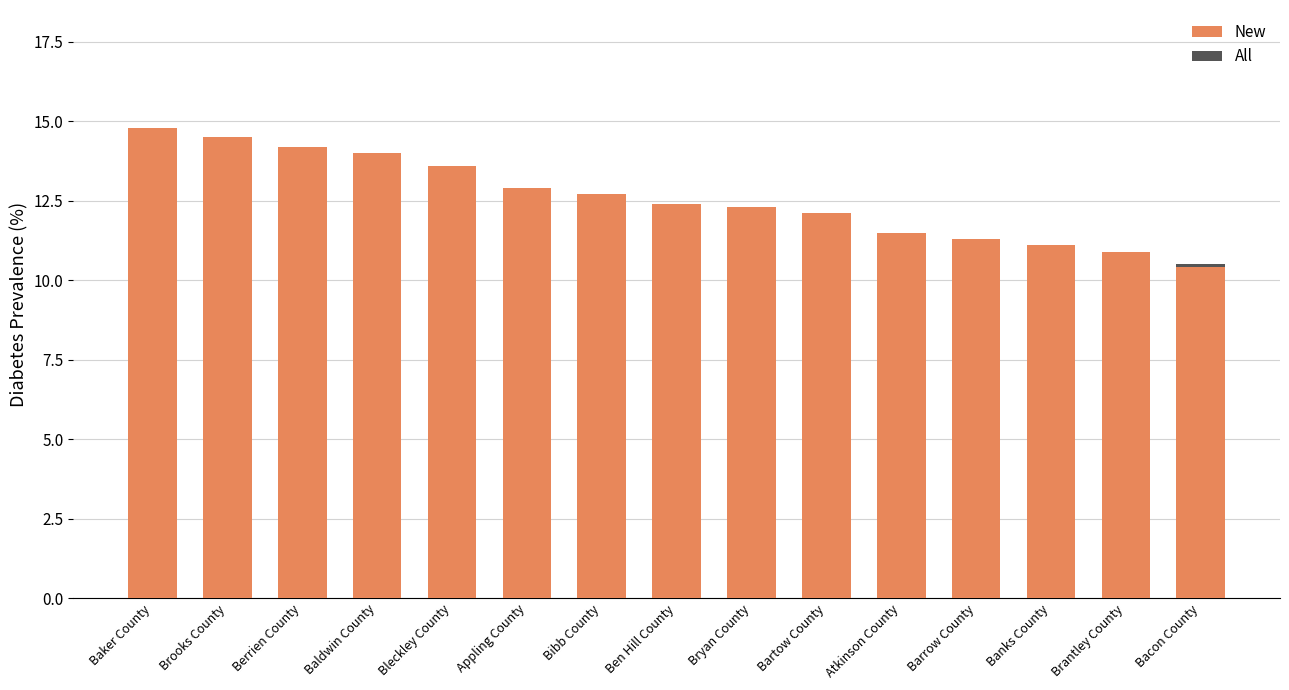

Rank the categories by New value from lowest to highest.

Bacon County, Brantley County, Banks County, Barrow County, Atkinson County, Bartow County, Bryan County, Ben Hill County, Bibb County, Appling County, Bleckley County, Baldwin County, Berrien County, Brooks County, Baker County